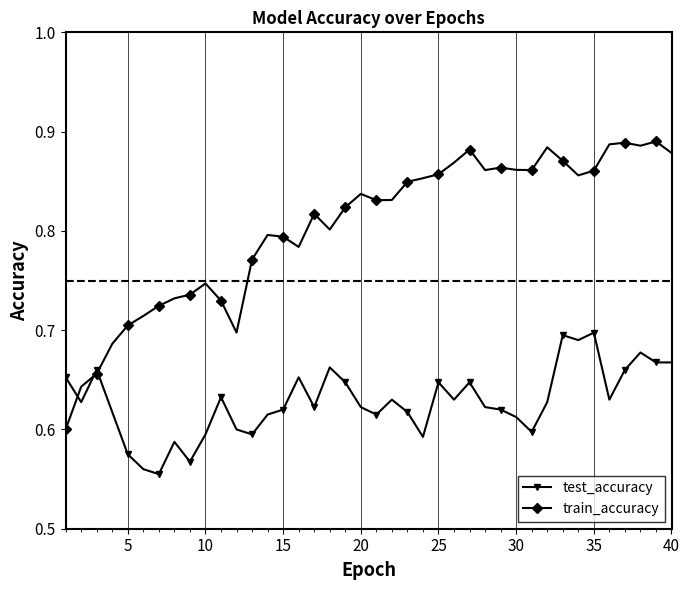

How many lines are shown in the chart?

2